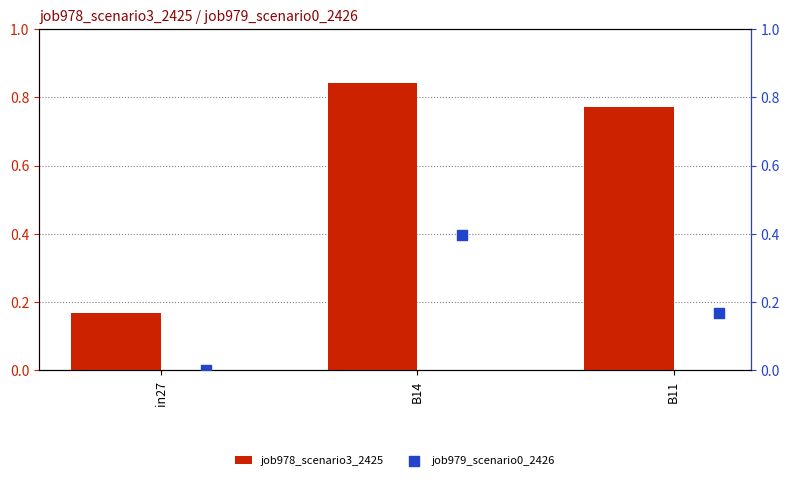

What are all the series names shown in the legend?

job978_scenario3_2425, job979_scenario0_2426